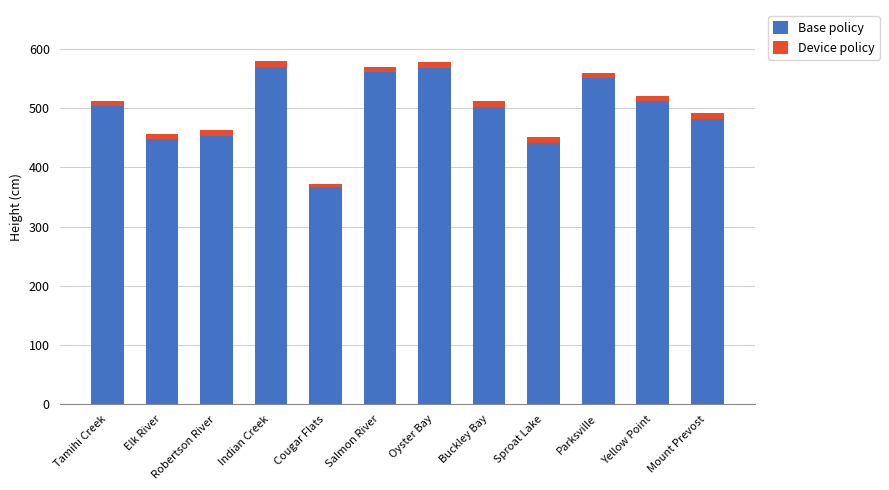

How many bars are there in total?

12